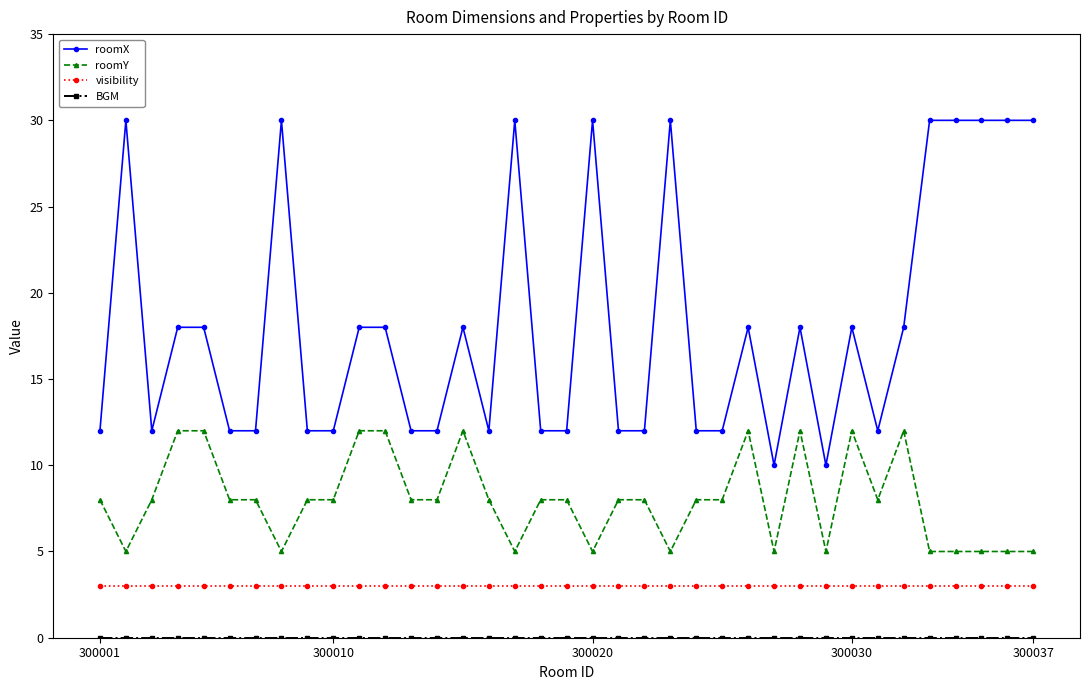

What is the sum of all roomX values?

674